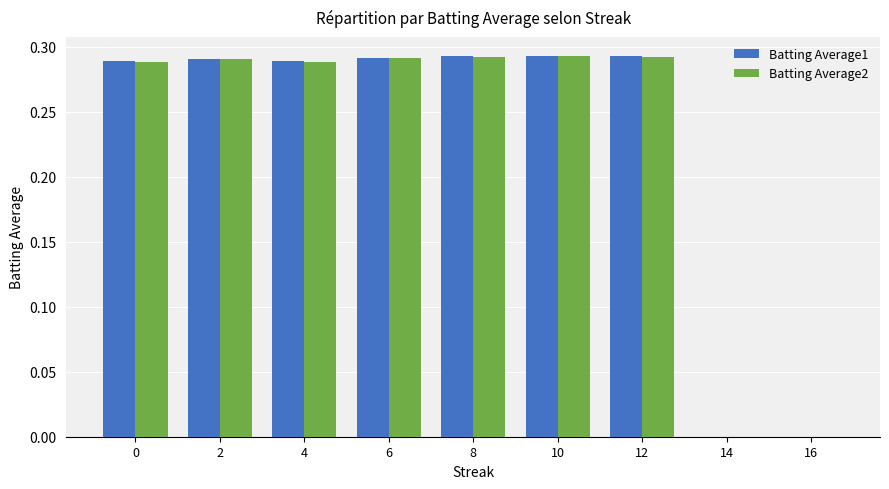

Between 8 and 16, which series saw the biggest shift?

Batting Average1